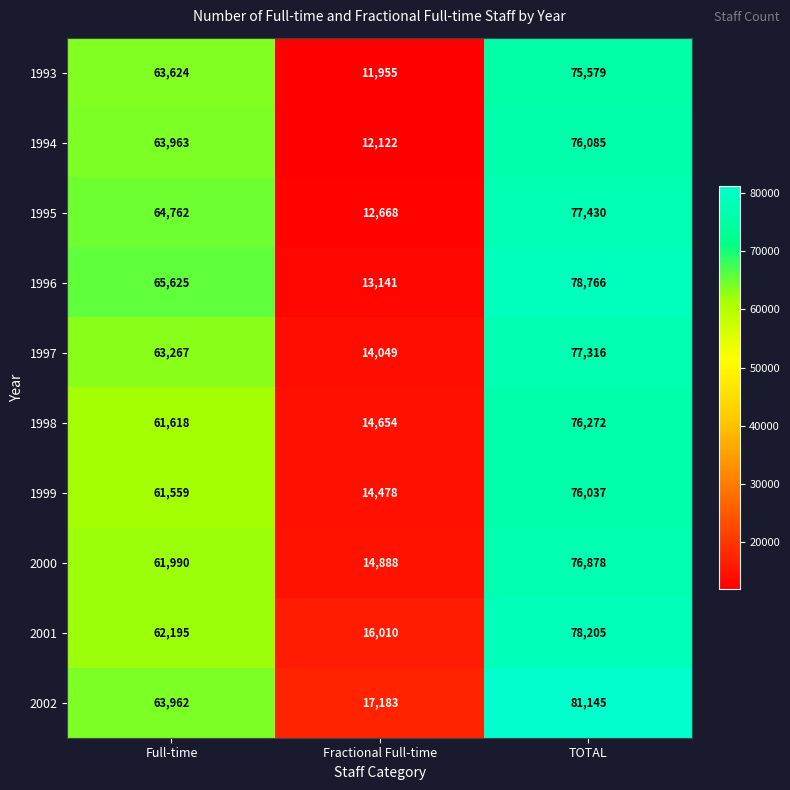

Which category has the lowest value across all series?

Fractional Full-time